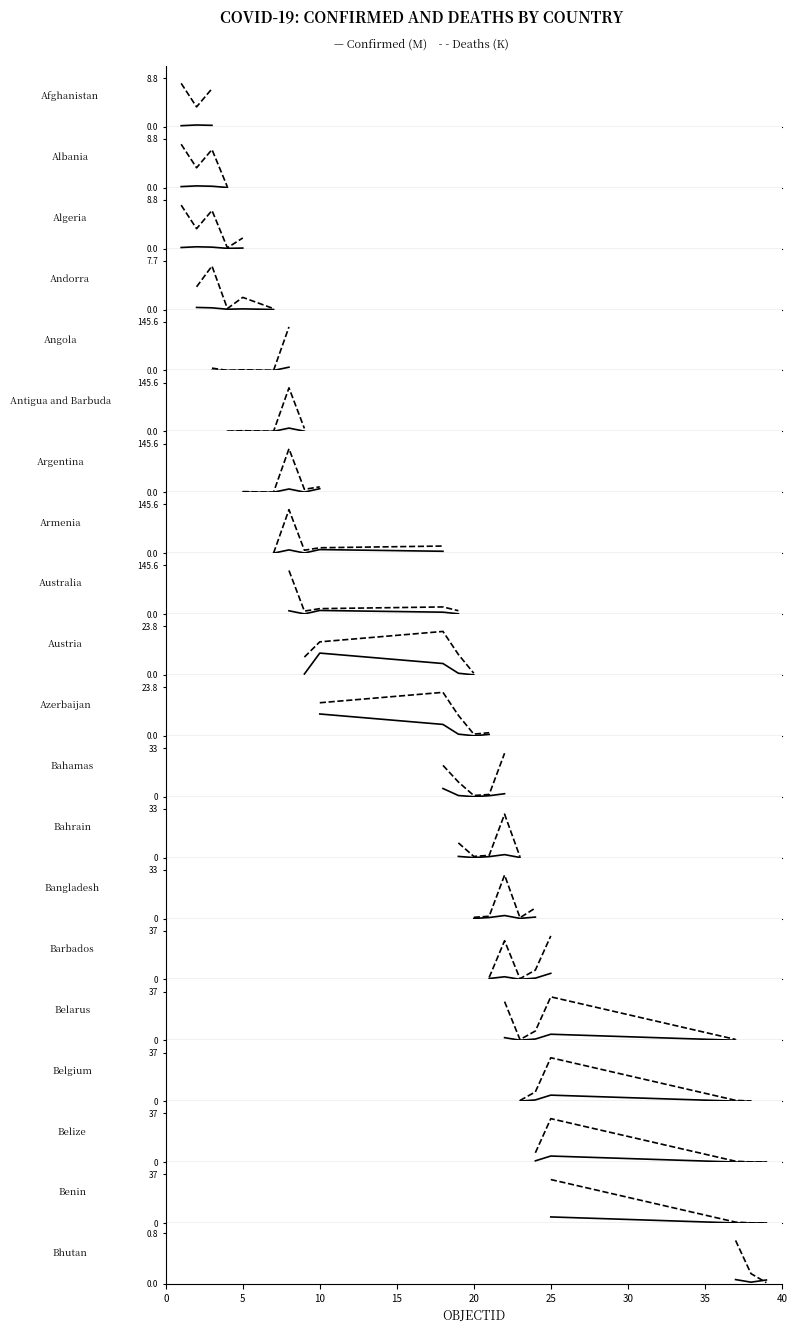

Does the chart have visible grid lines?

No